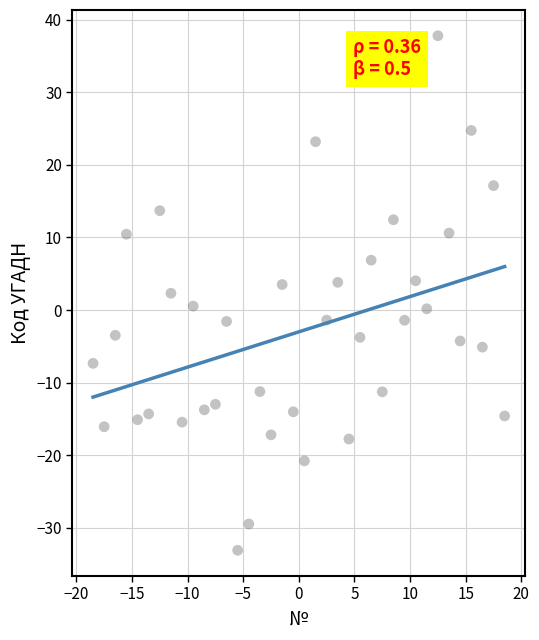

What is the range of Y values (max minus min)?

70.9